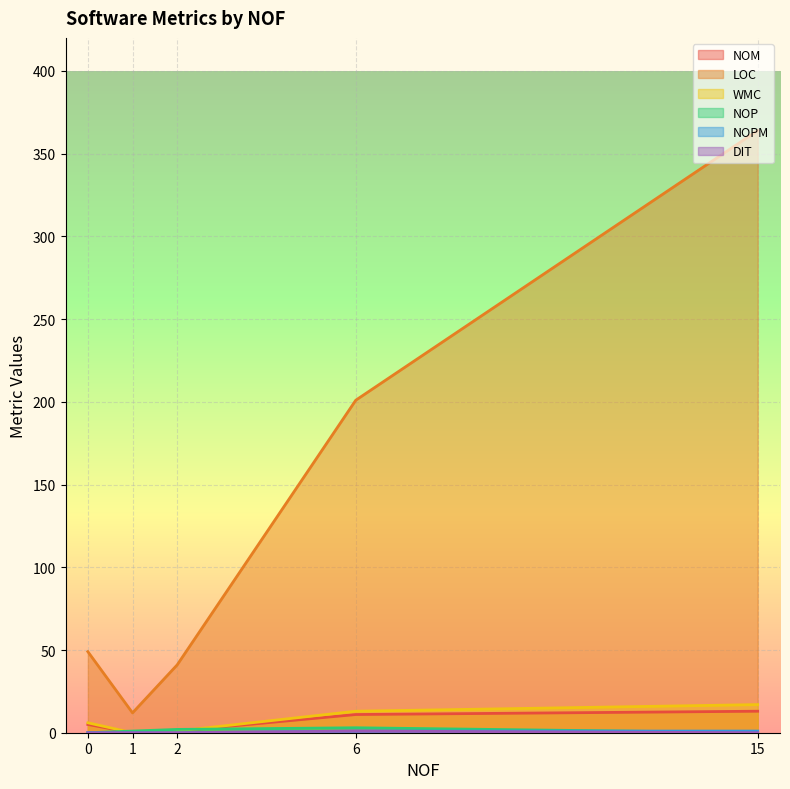

Which series has the largest range (max minus min)?

LOC